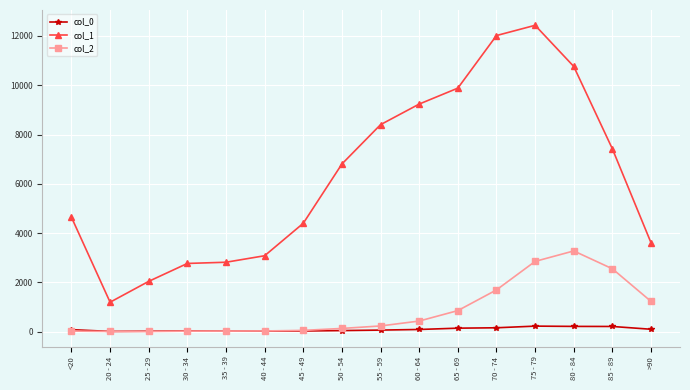

Rank the series at 80 - 84 from highest to lowest value.

col_1, col_2, col_0